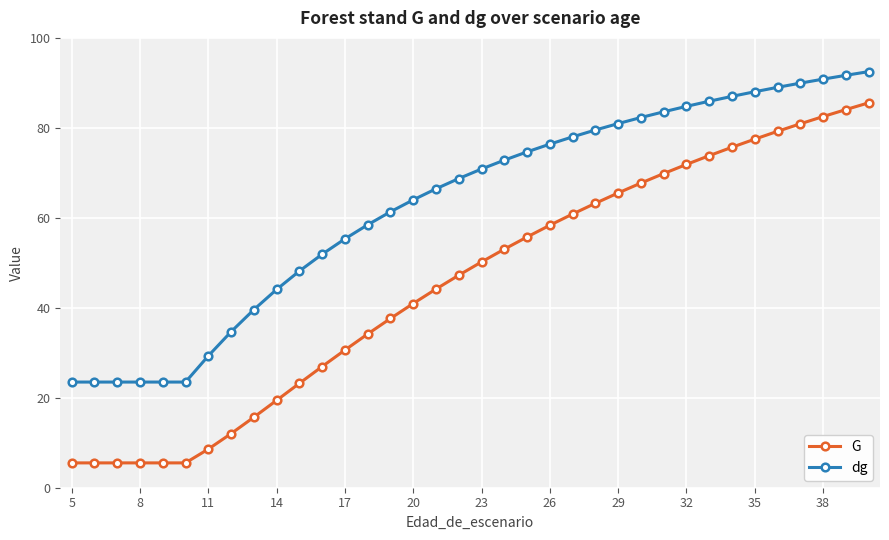

Which series has the largest total across all categories?

dg